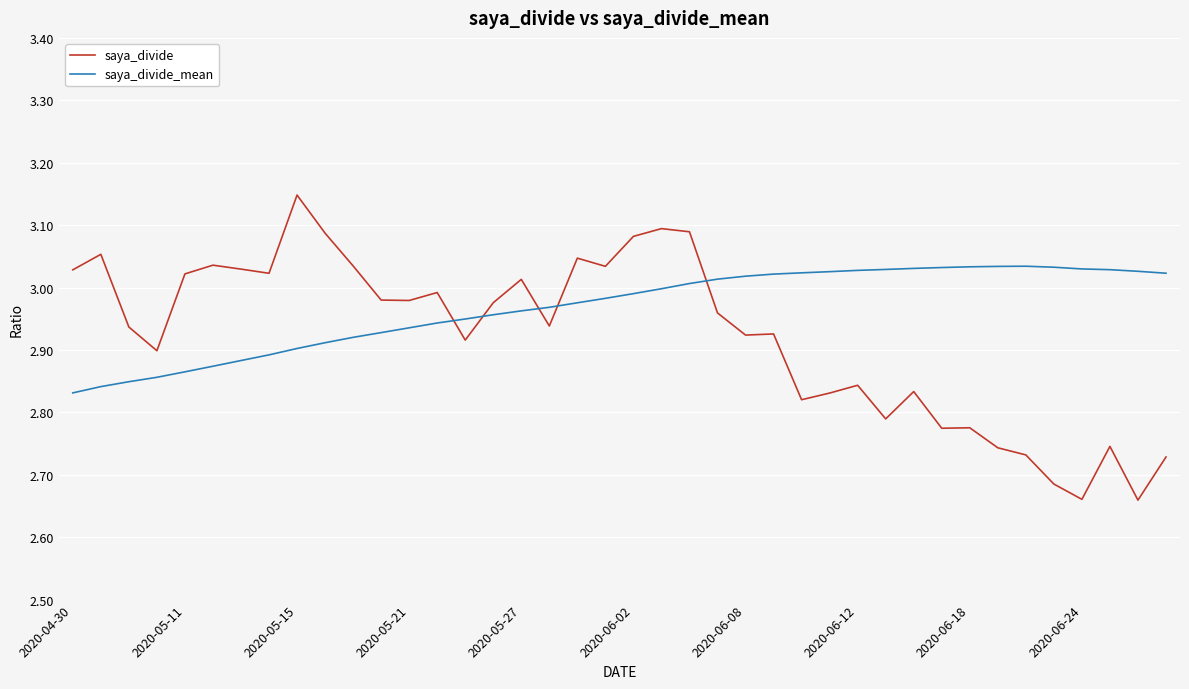

How many lines are shown in the chart?

2